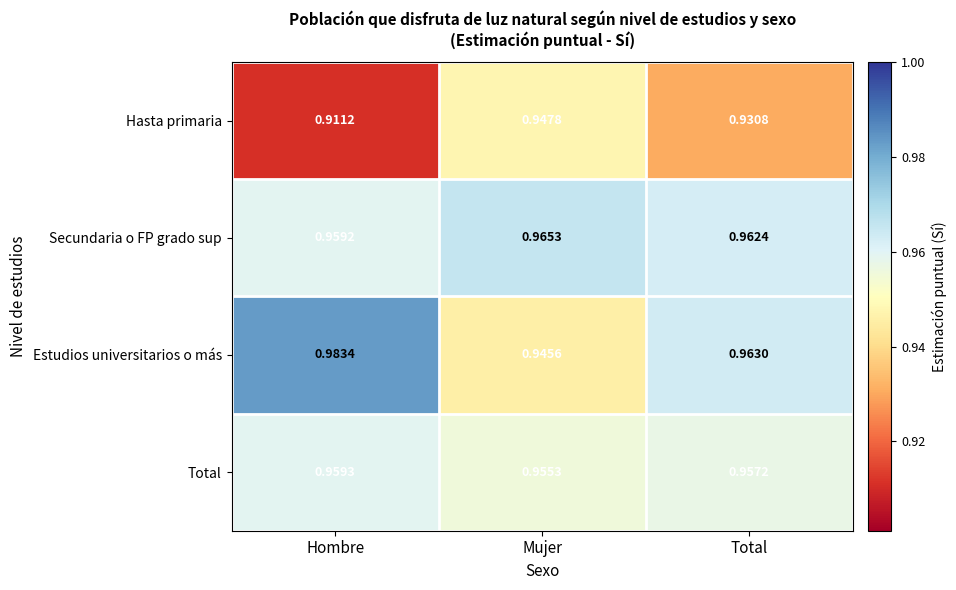

Which series changed the most between Hombre and Mujer?

Estudios universitarios o más